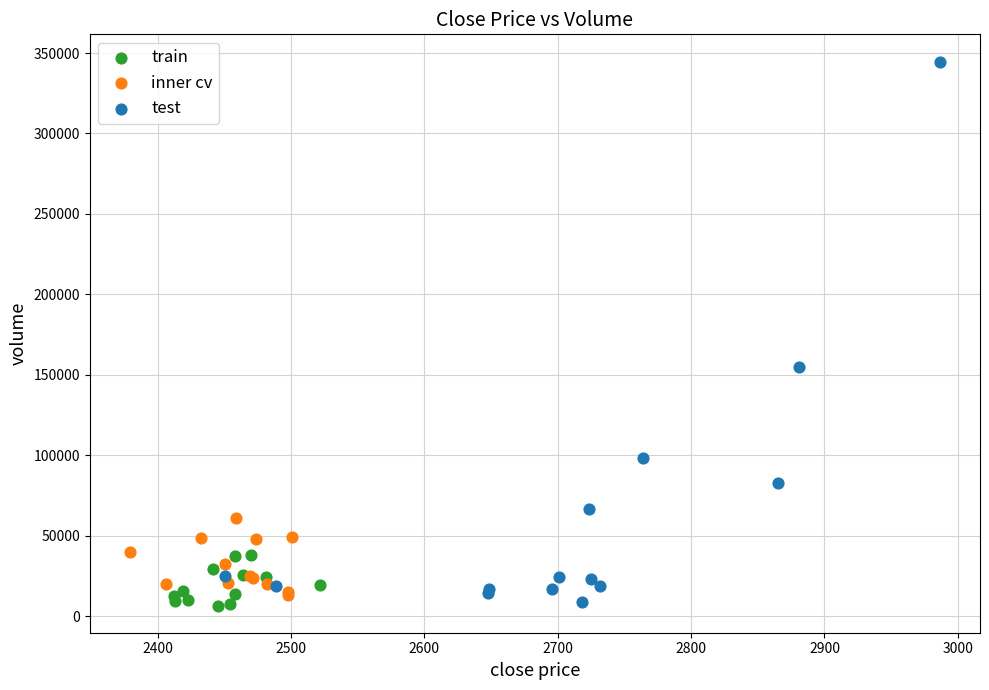

Which series reaches the maximum Y coordinate?

test